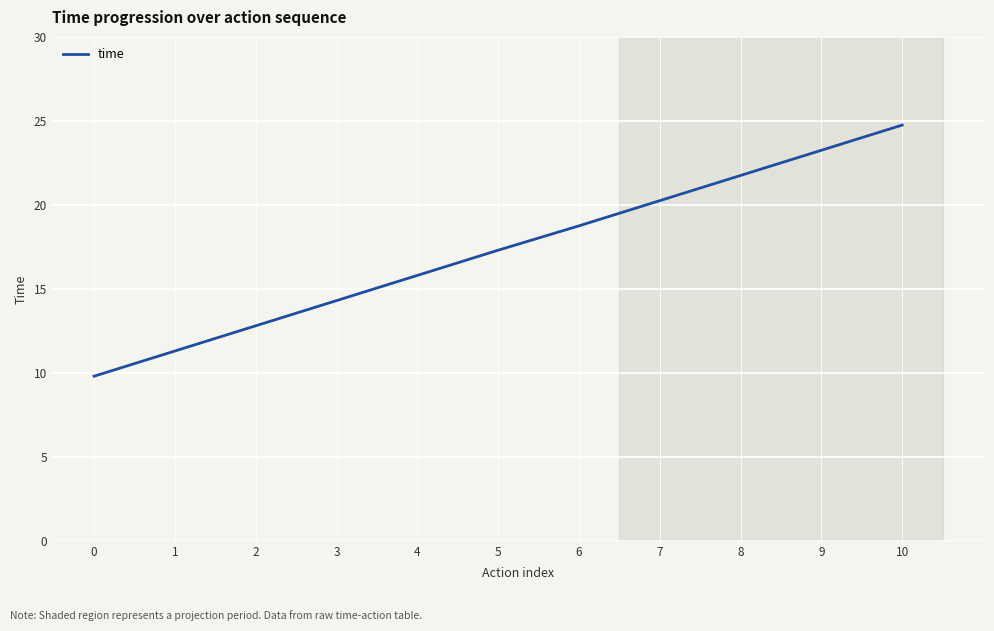

At which category does the chart reach its peak across all series?

10